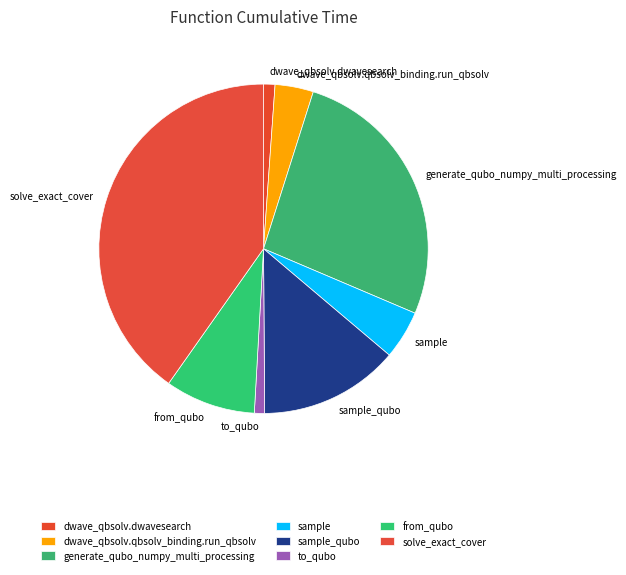

Between dwave_qbsolv.qbsolv_binding.run_qbsolv and to_qubo, which is larger?

dwave_qbsolv.qbsolv_binding.run_qbsolv